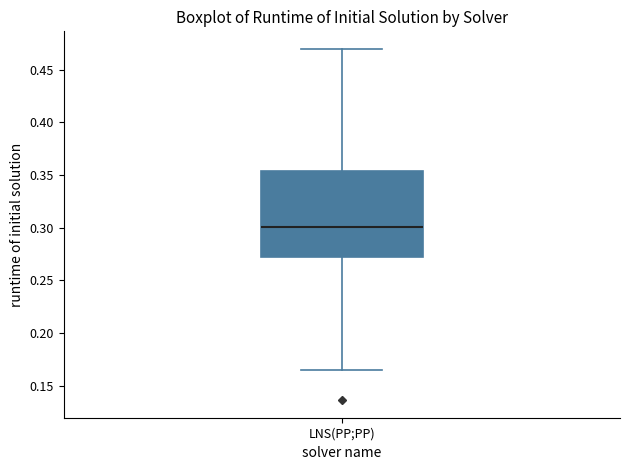

Transcribe this box plot: give where the median line is, the range the box spans, and where the two whiskers end, as read against the y-axis. The values are not printed on the chart, so give them approximately, as read against the axis.

median 0.300, box 0.270 to 0.355, whiskers 0.165 to 0.470